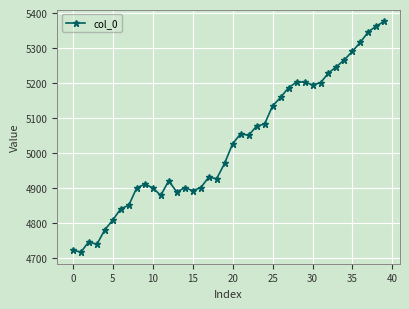

What is the greatest value displayed?

5377